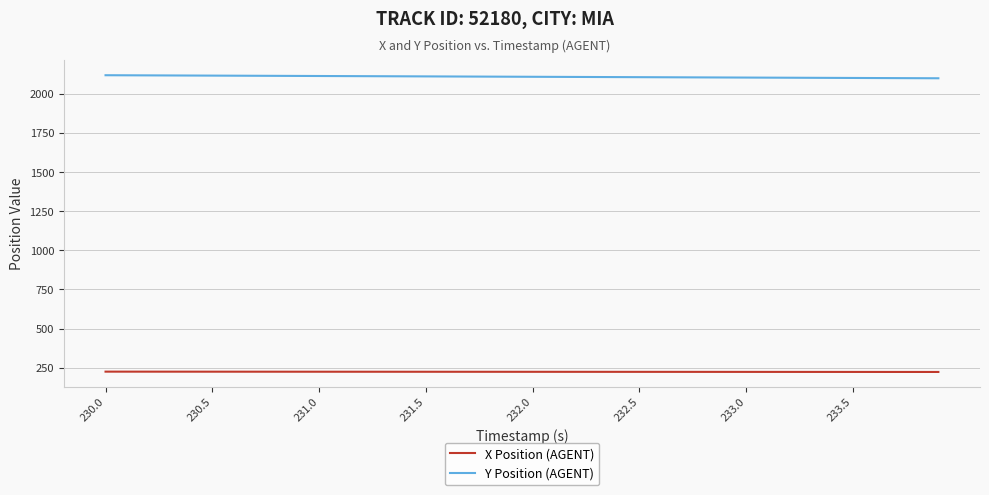

List the series in order of their overall mean, highest first.

Y Position (AGENT), X Position (AGENT)